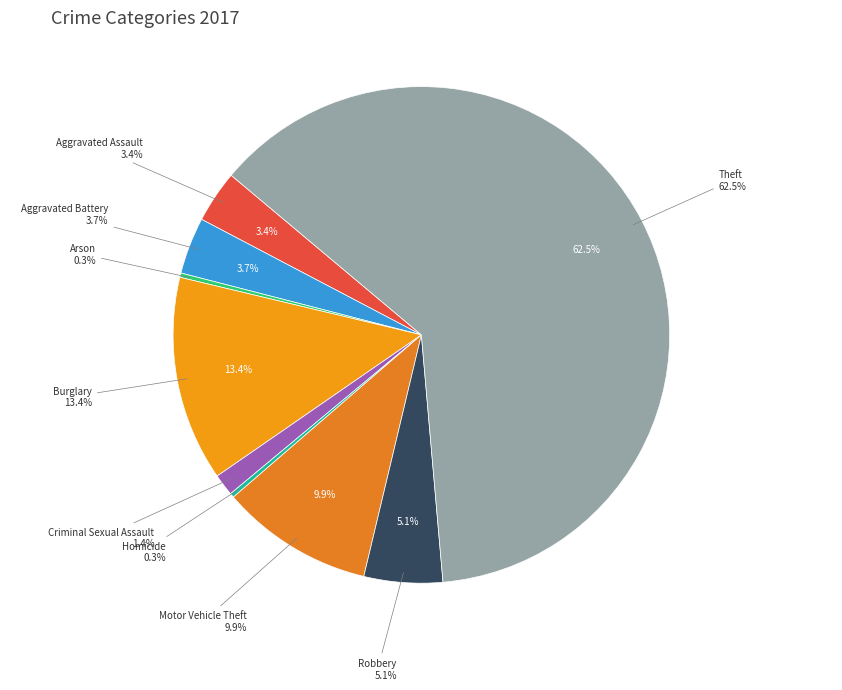

How many segments does this pie chart have?

9